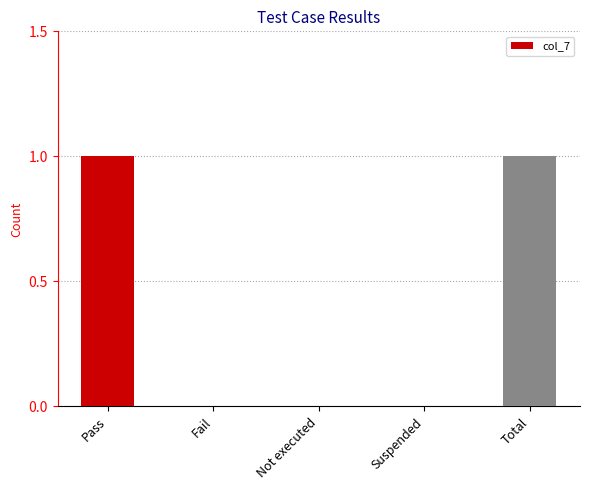

The value at Pass is 1. True or false?

True